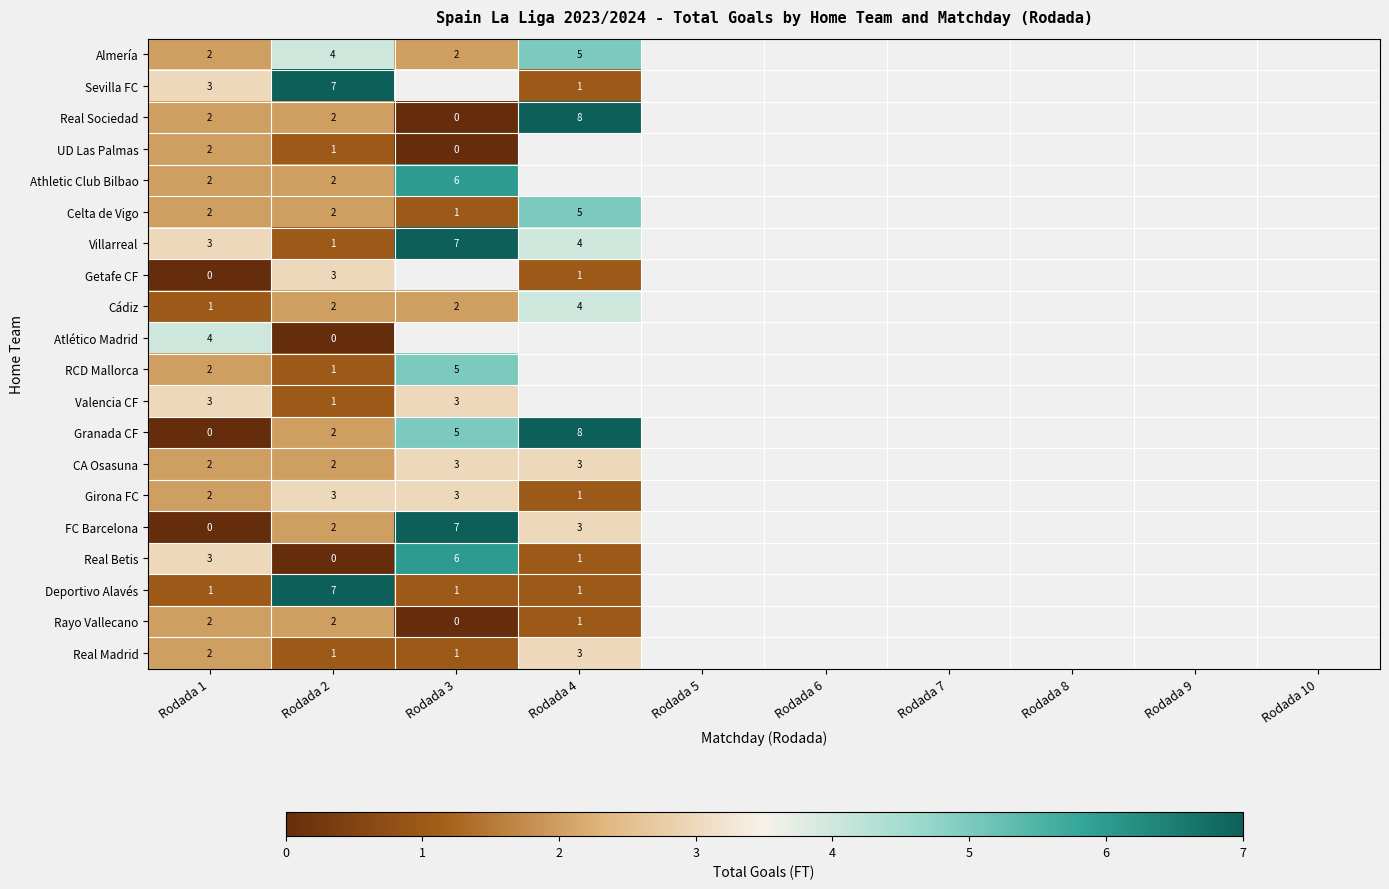

The value of CA Osasuna at Rodada 1 is 3. True or false?

False